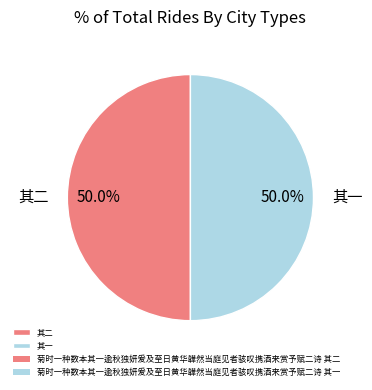

What is the ratio of the value at 其二 to the value at 其一?

1.0